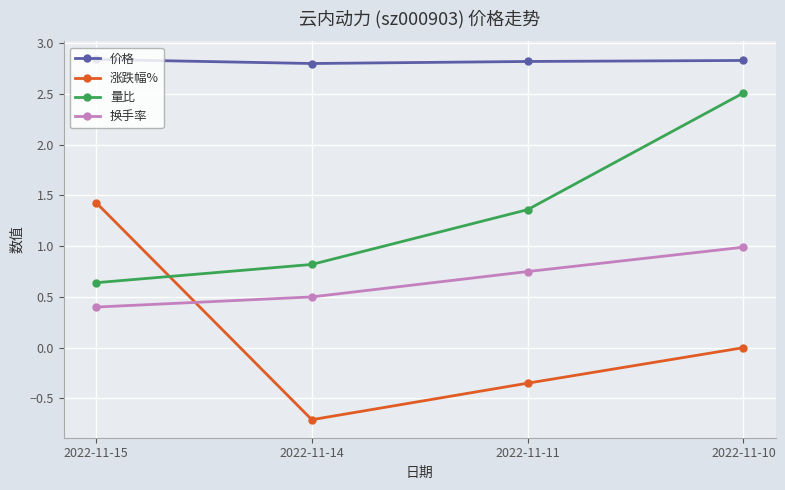

True or false: 价格 and 换手率 cross at least once.

False